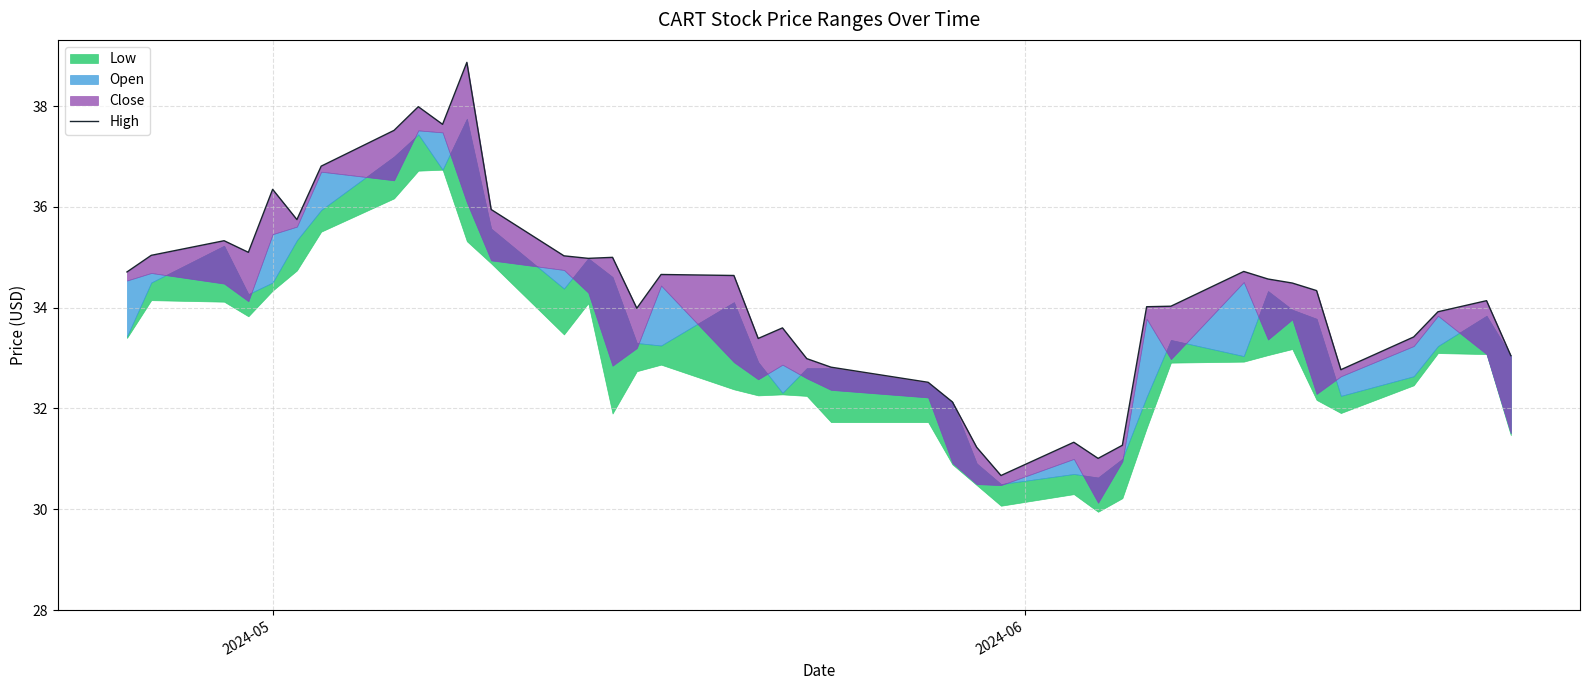

What is the value of the 36th point from the left?

32.8